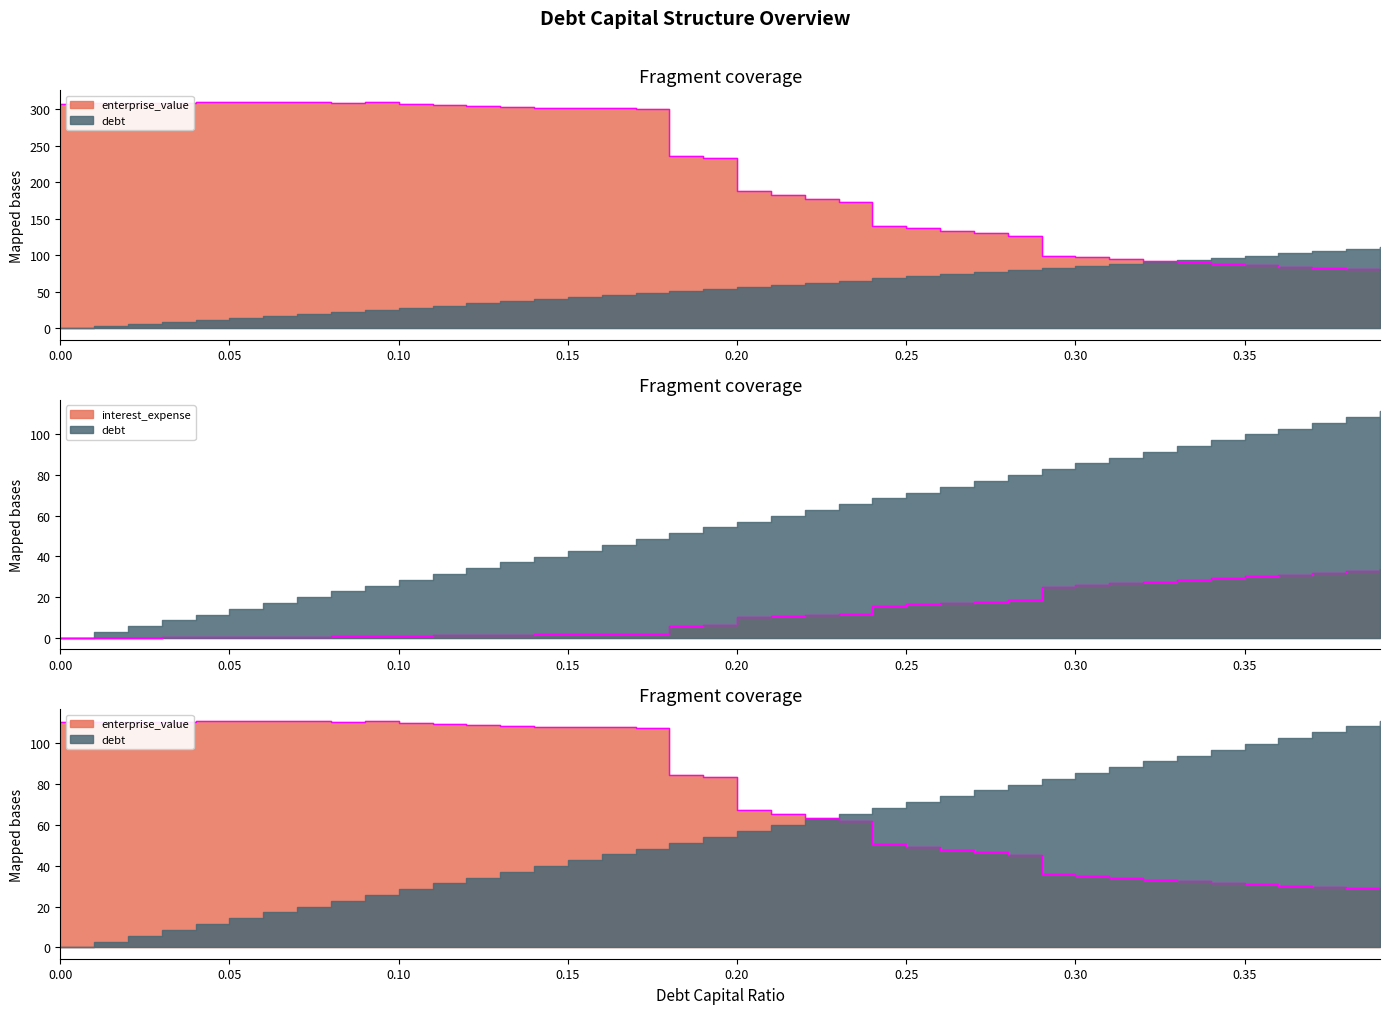

What is the sum of the debt_capital values at 0.22 and 0.31?

0.5